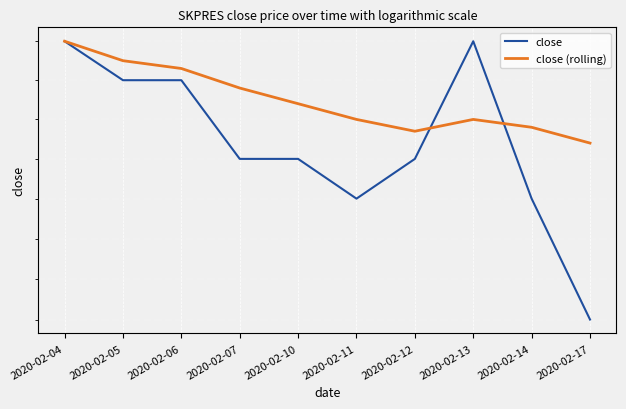

True or false: close has more than 1 points higher than both neighbors.

False